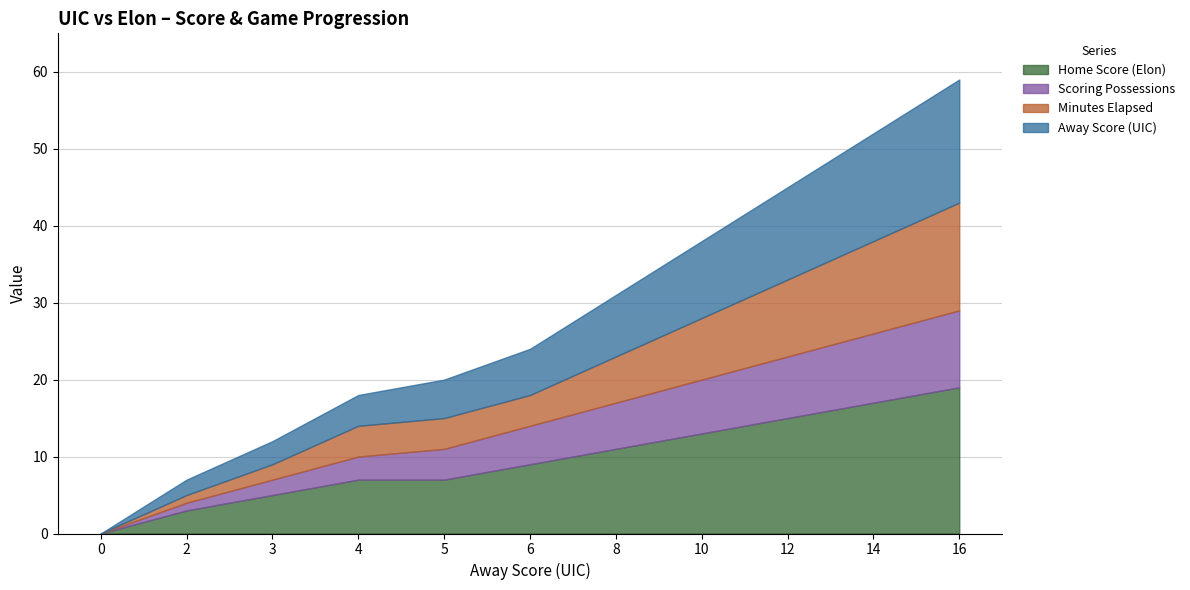

True or false: Away Score (UIC) and Home Score (Elon) cross at least once.

False